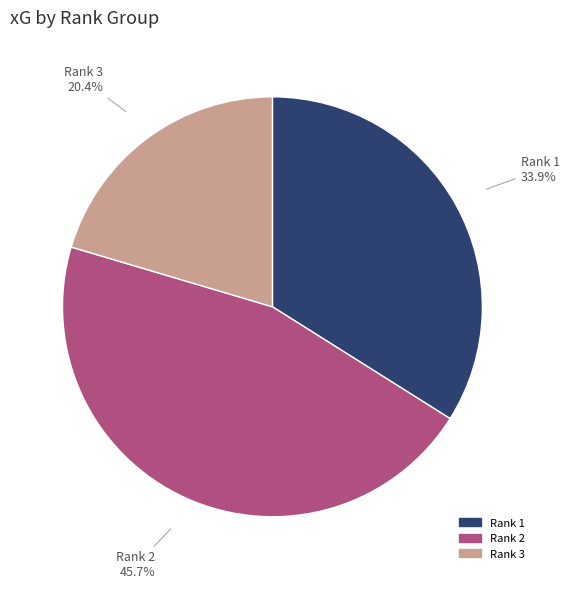

Is there any slice that represents more than half of the pie?

No